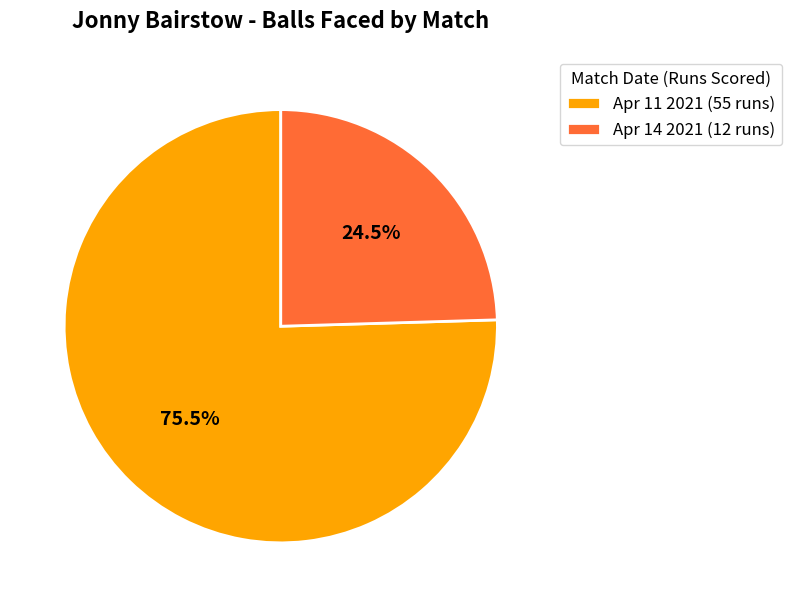

How many segments does this pie chart have?

2